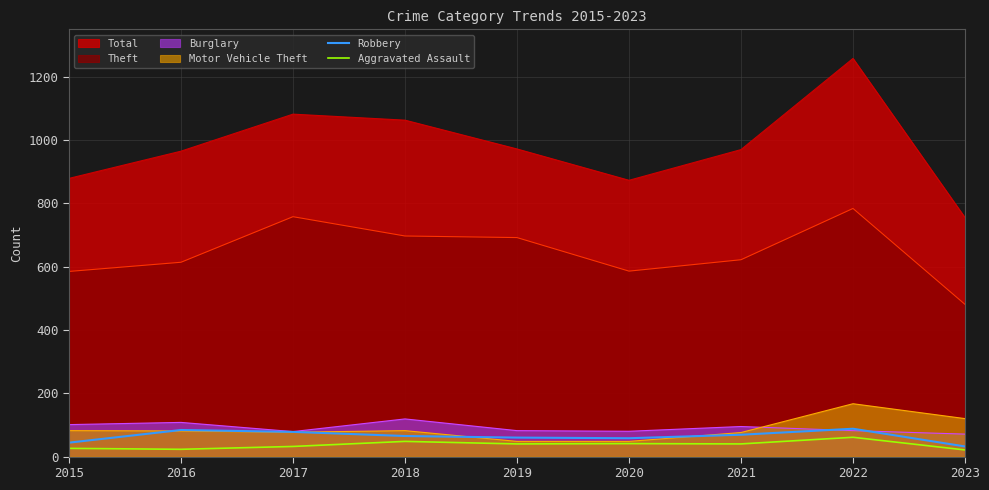

List the labels in order of Robbery value, largest first.

2022, 2016, 2017, 2021, 2018, 2019, 2020, 2015, 2023